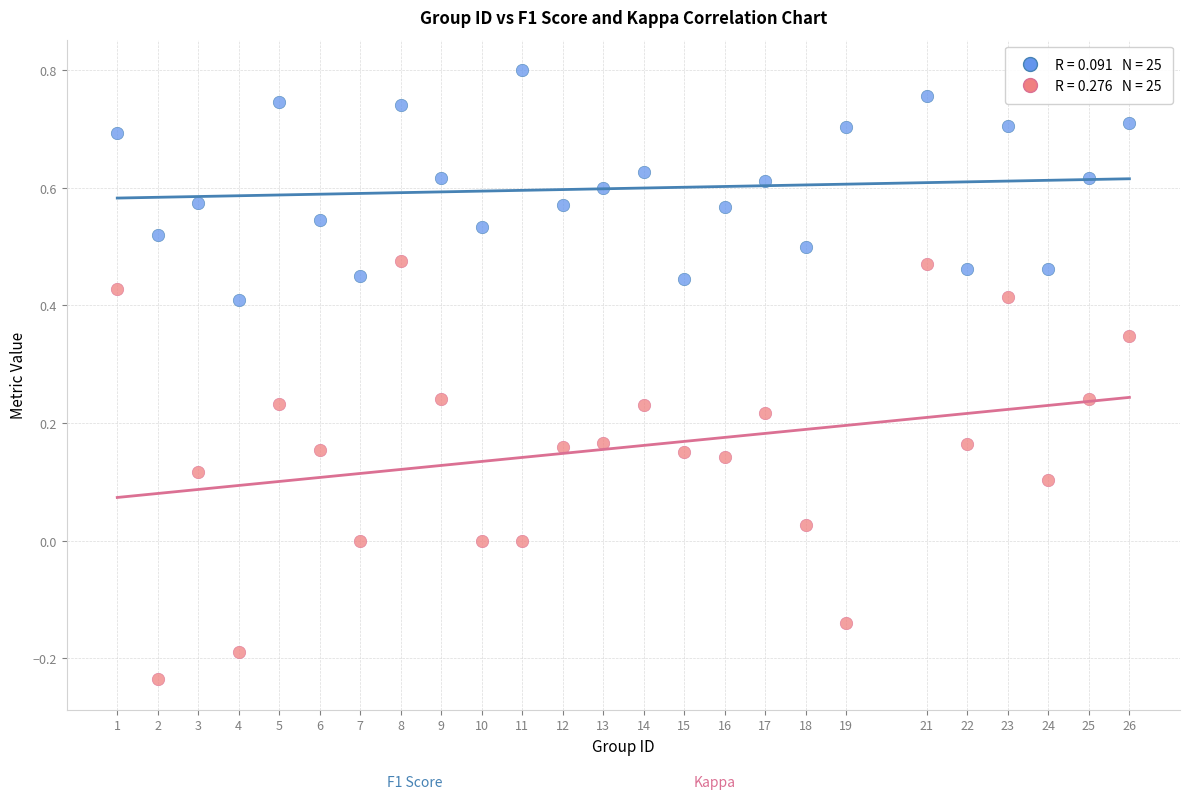

Across all data points, what is the range of Y values (max minus min)?

1.0